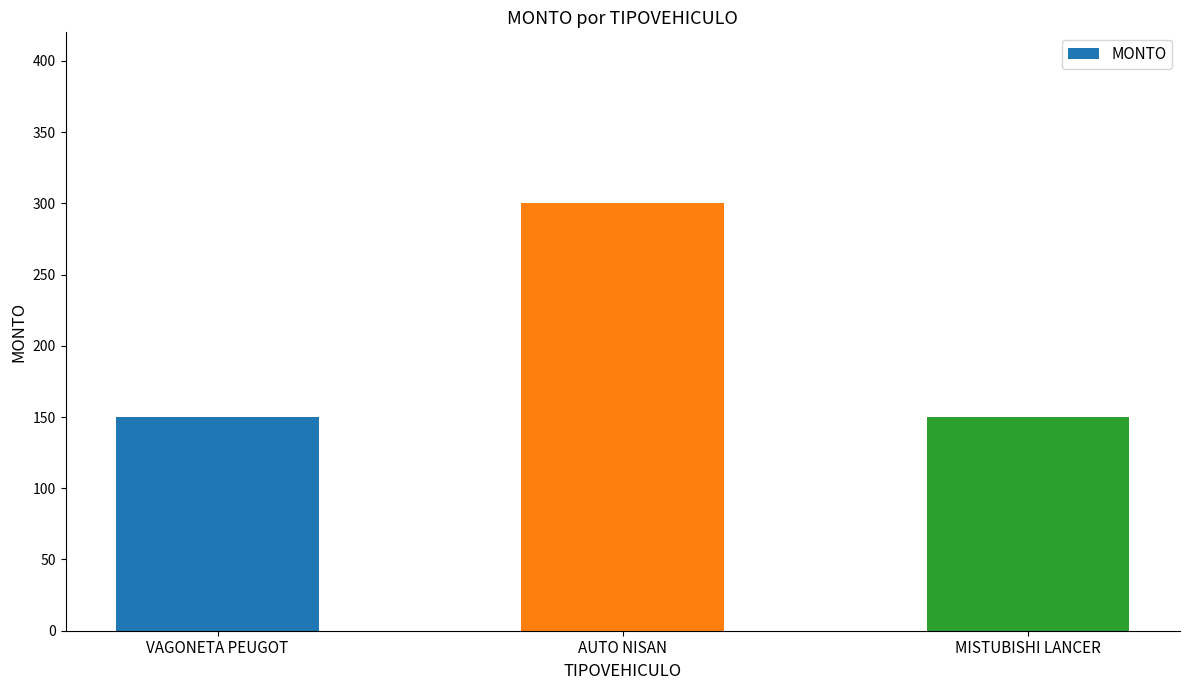

Count the values in the range 150 to 300.

3